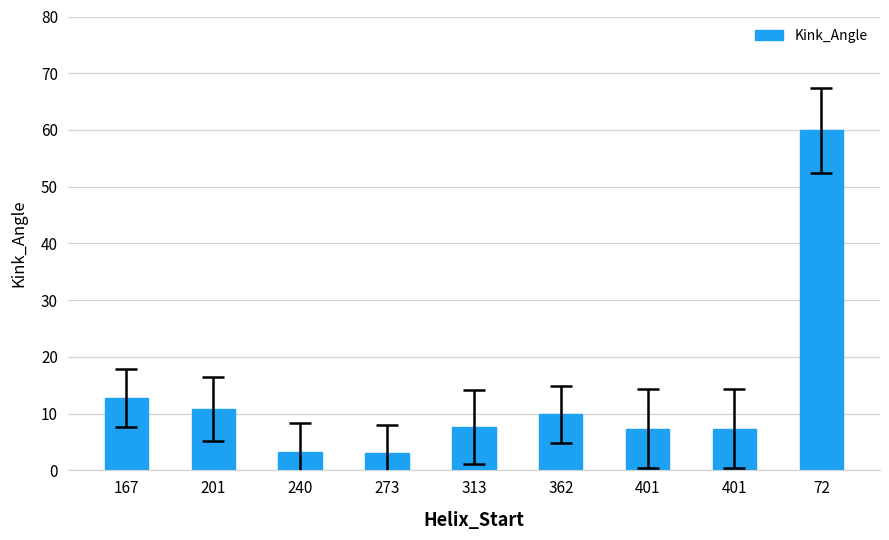

What is the approximate value at 167?

12.8